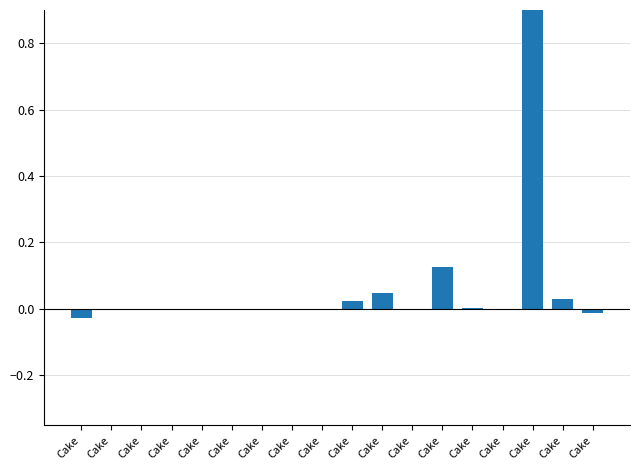

Count the number of categories in the chart.

18